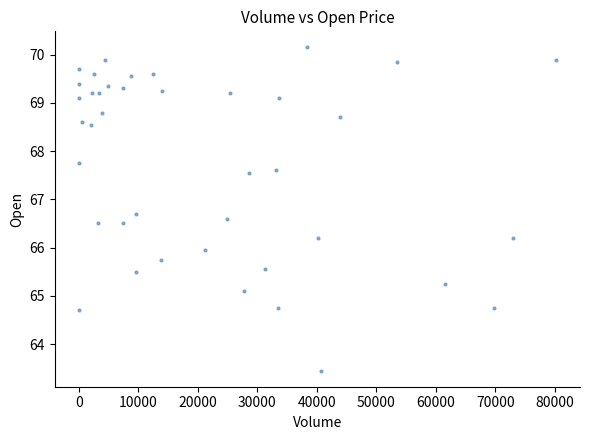

What is the range of Y values (max minus min)?

6.7